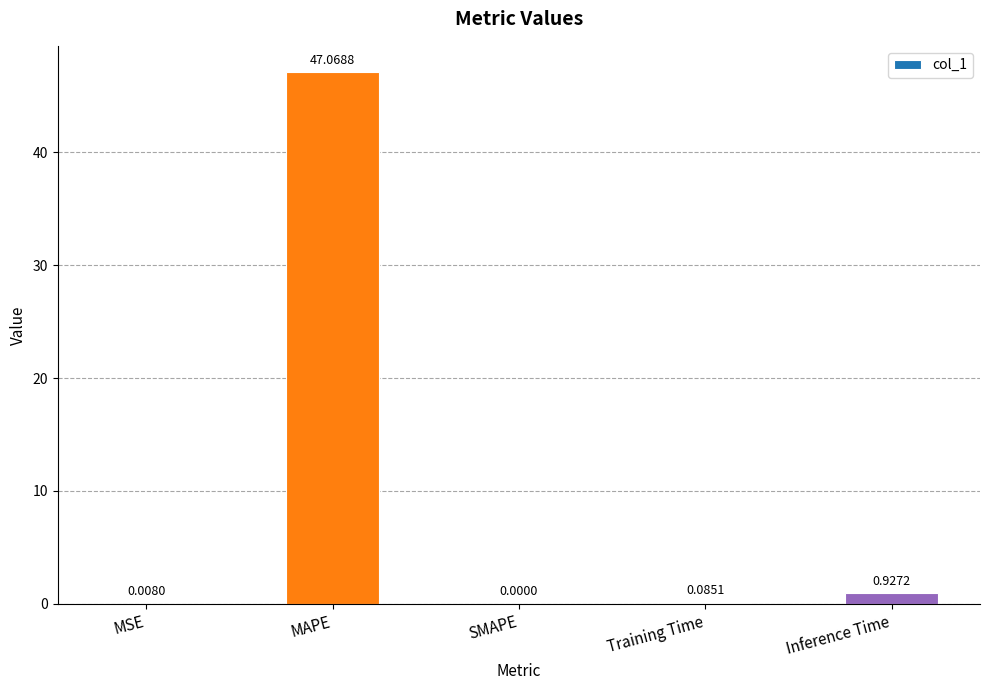

Where is the data nearest to the value 23?

Inference Time